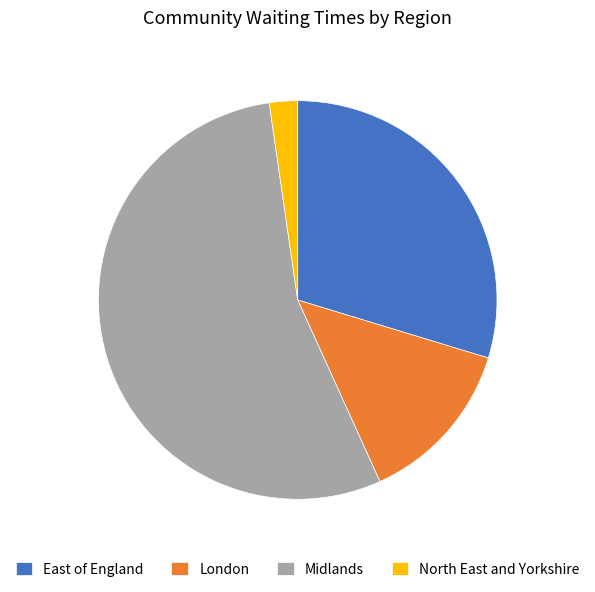

Between Midlands and North East and Yorkshire, which is larger?

Midlands